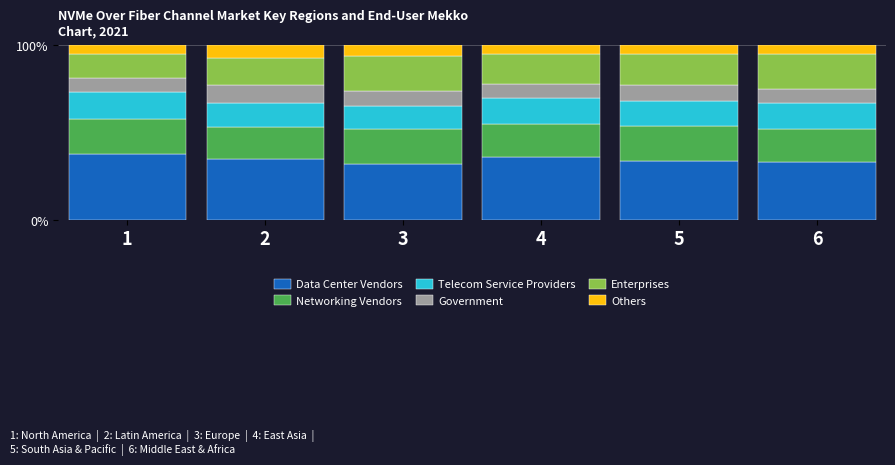

The value of Data Center Vendors at 4 is 36. True or false?

True